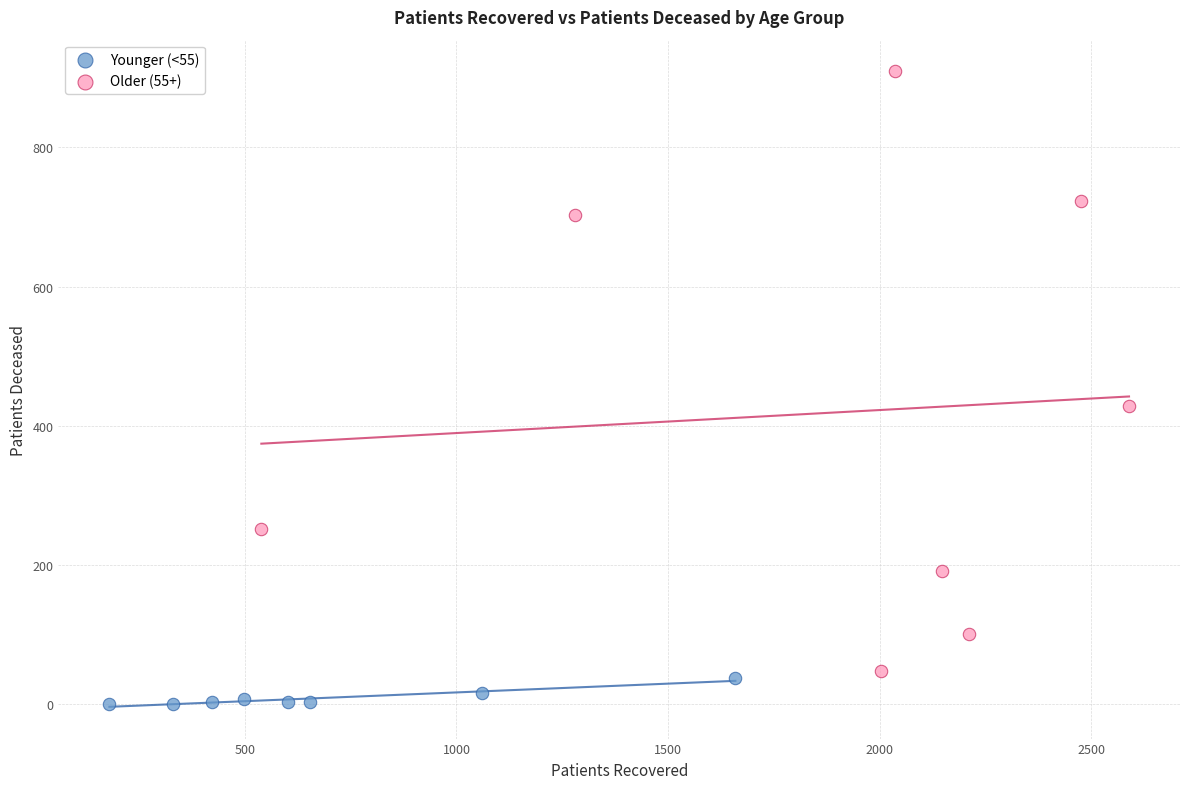

What are all the series names shown in the legend?

Younger (<55), Older (55+)